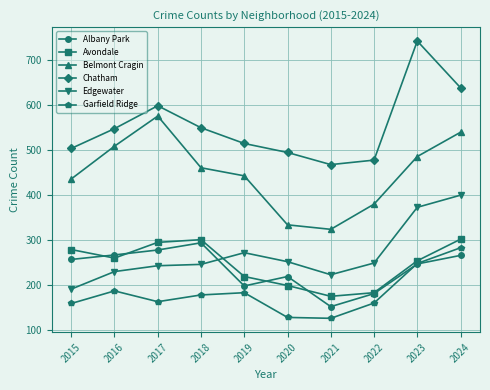

What value does the Albany Park series have at 2023?

246